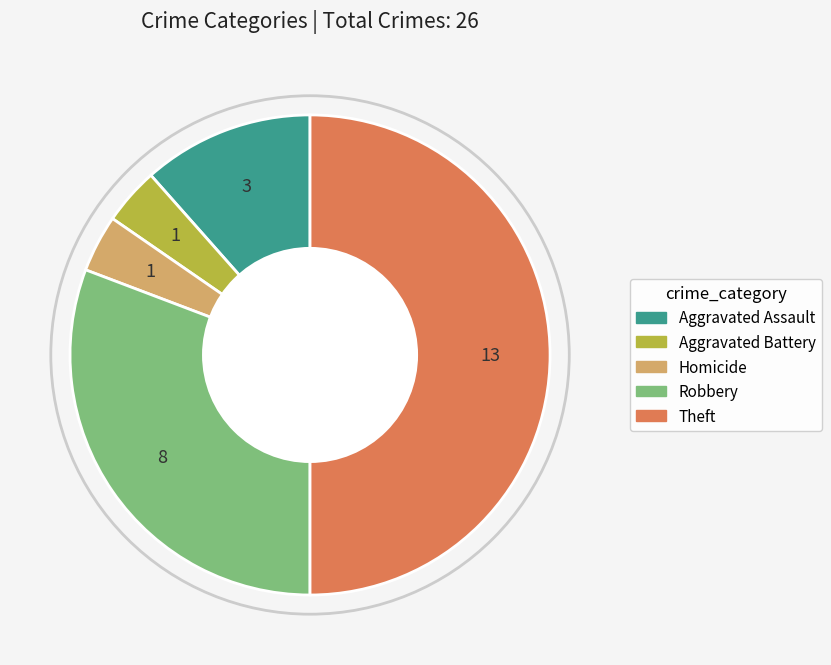

Combined, do Theft and Aggravated Assault account for over 50%?

Yes